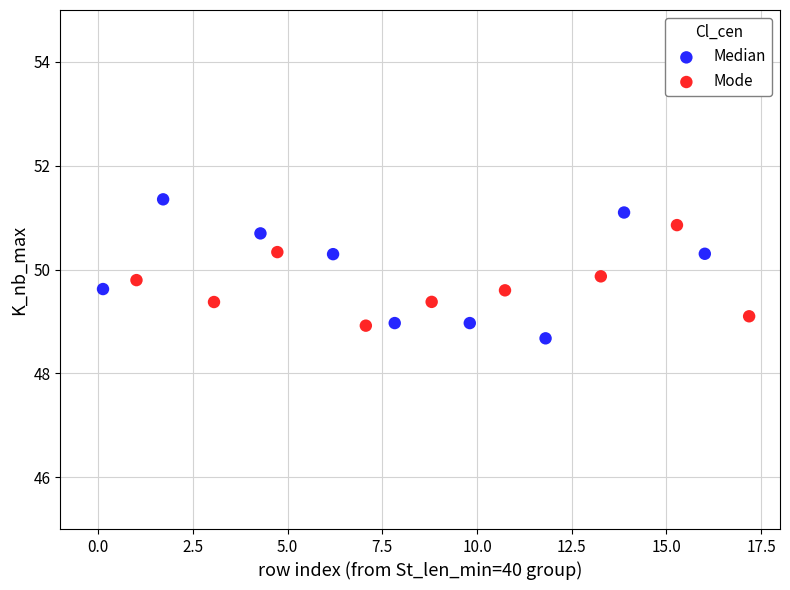

Which series contains the highest Y value?

Median